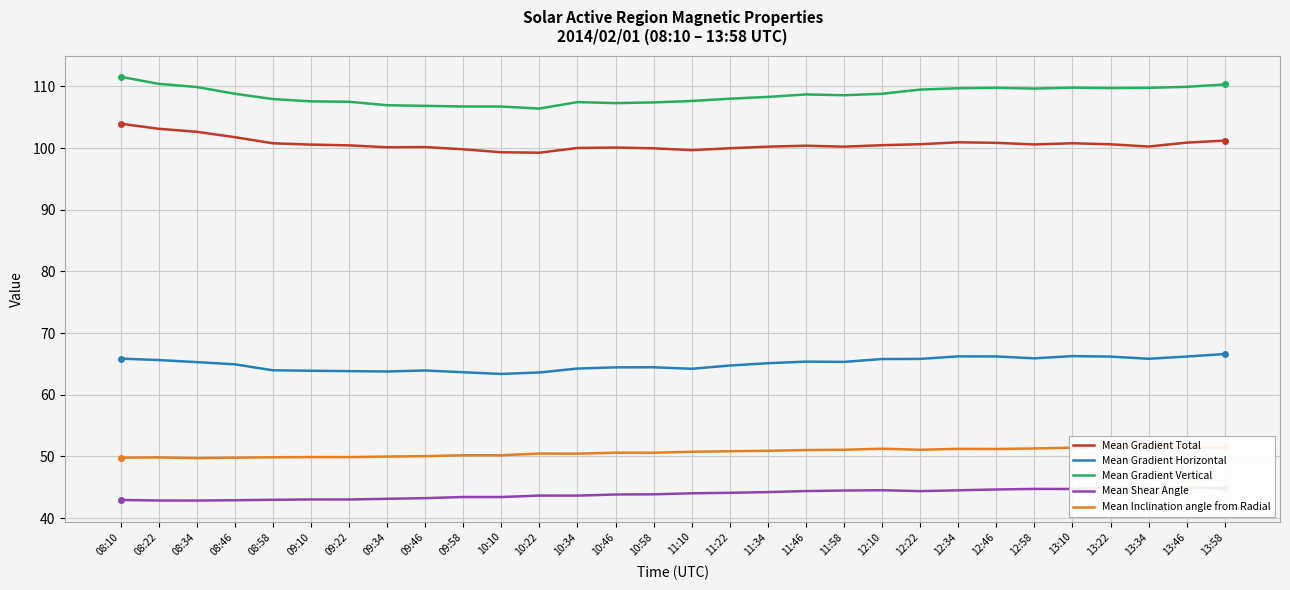

The value of Mean Gradient Vertical at 09:58 is 42.4. True or false?

False